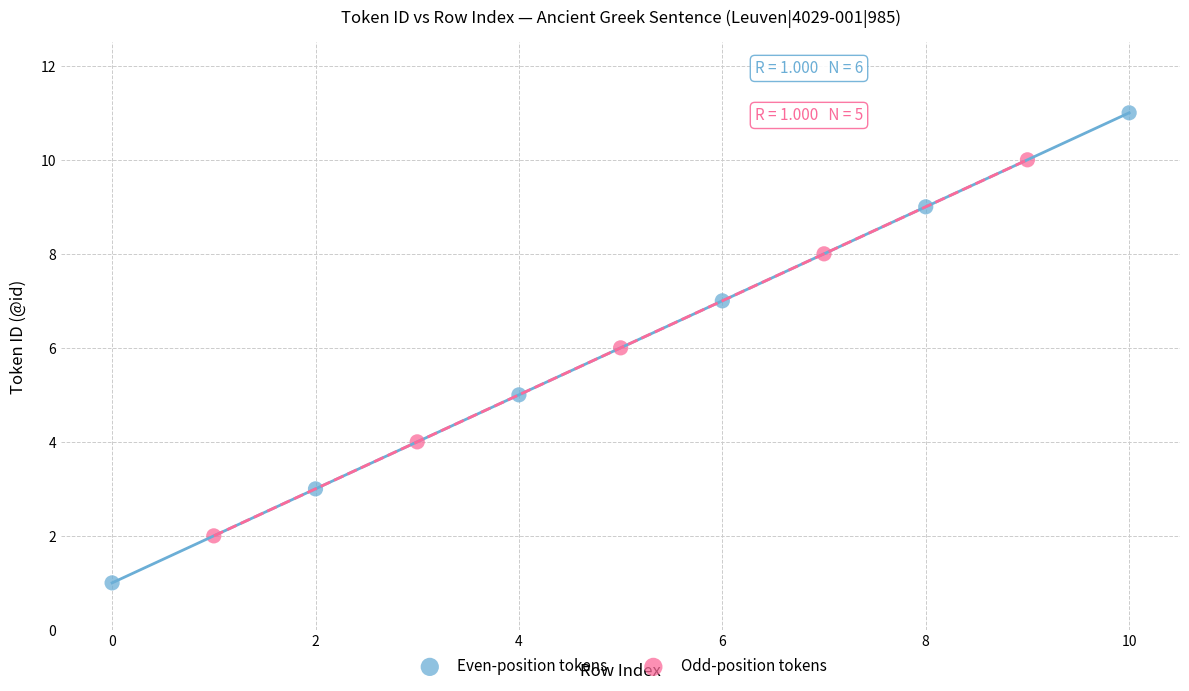

Which series reaches the minimum Y coordinate?

Even-position tokens